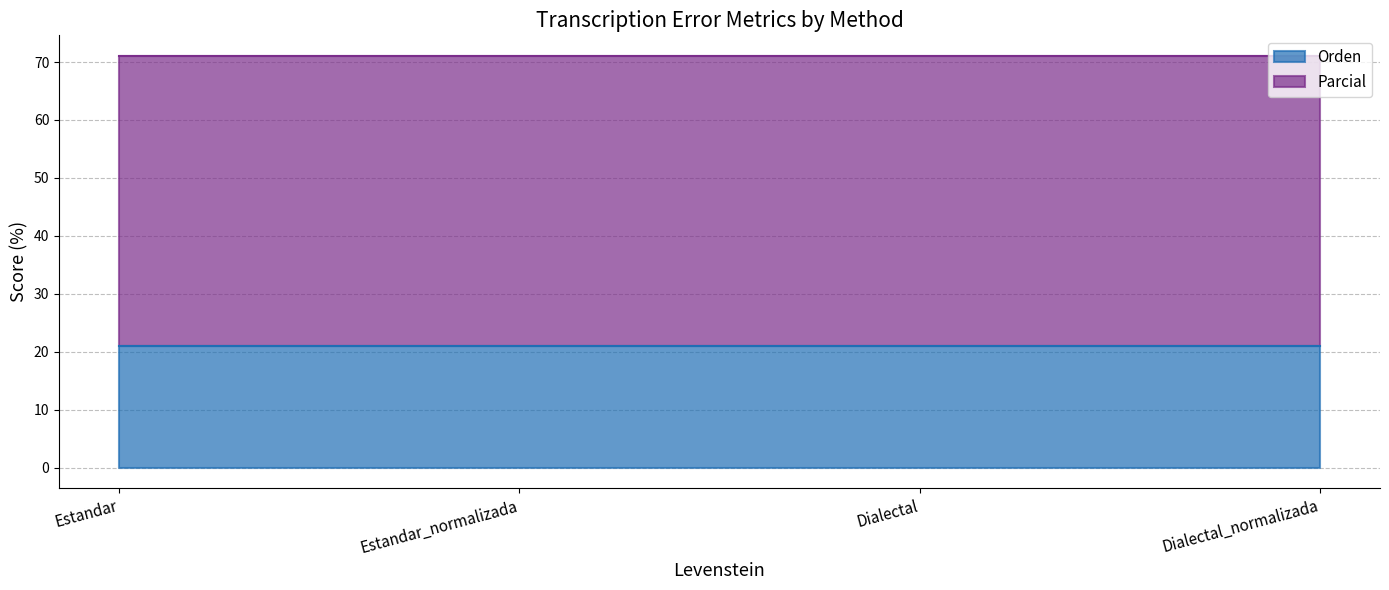

Rank the series by their maximum value, from lowest to highest.

Orden, Parcial